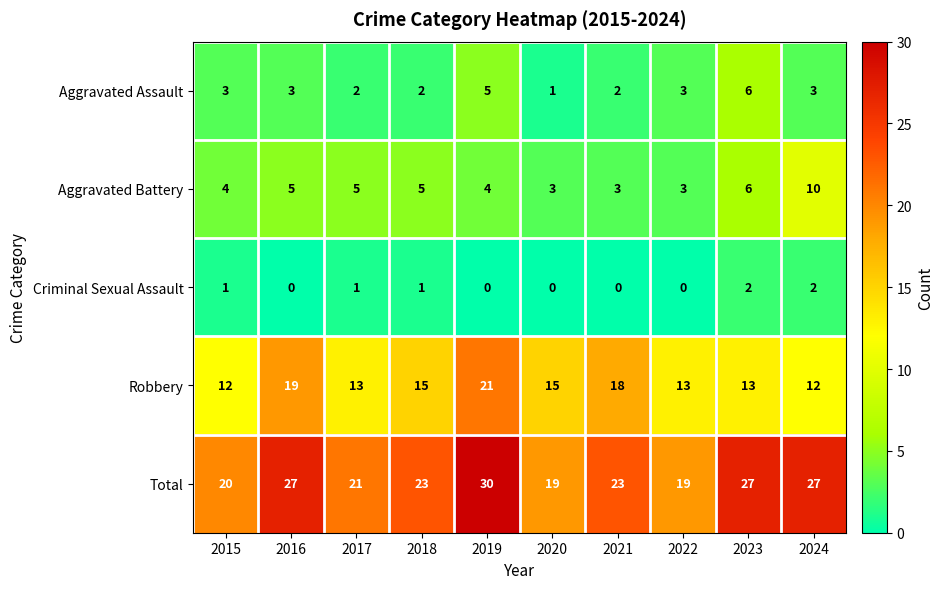

At which category is the sum across all series the highest?

2019